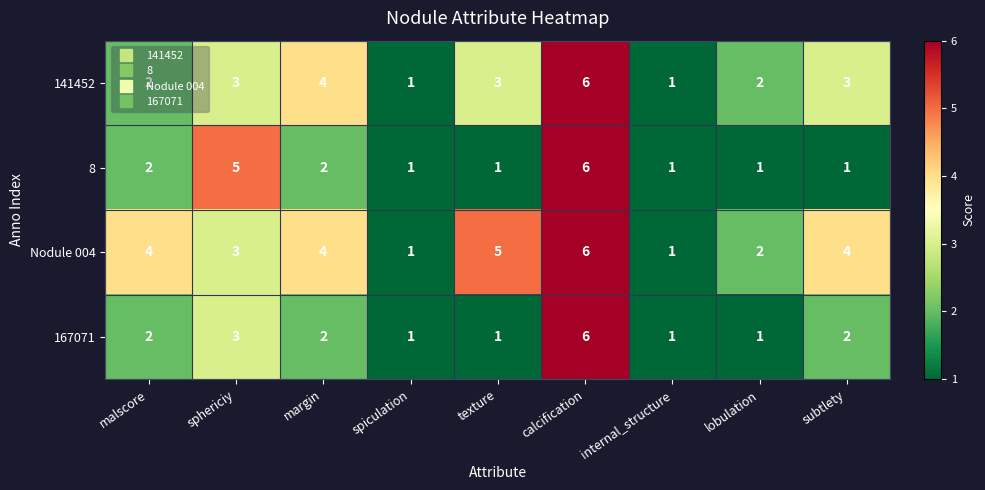

Count the 141452 values in the range 2 to 3.

5